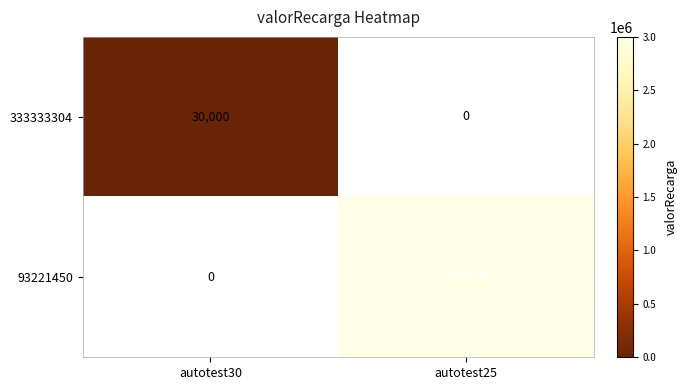

The value of 93221450 at autotest25 is 4850413. True or false?

False